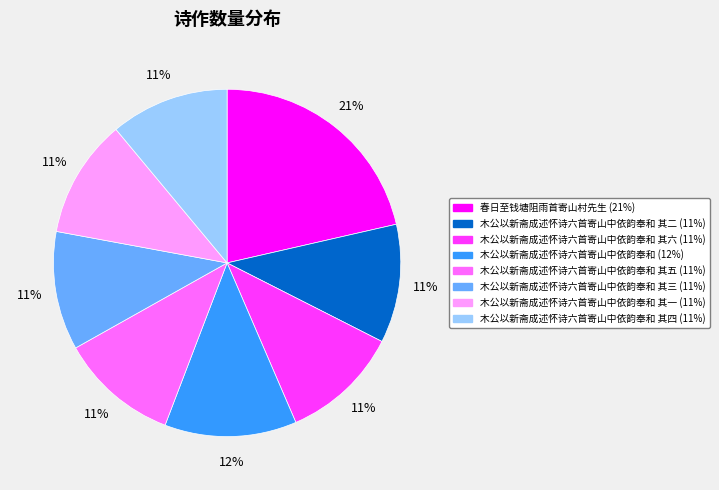

To the nearest percent, what is the difference between the largest and smallest slice percentages?

10%